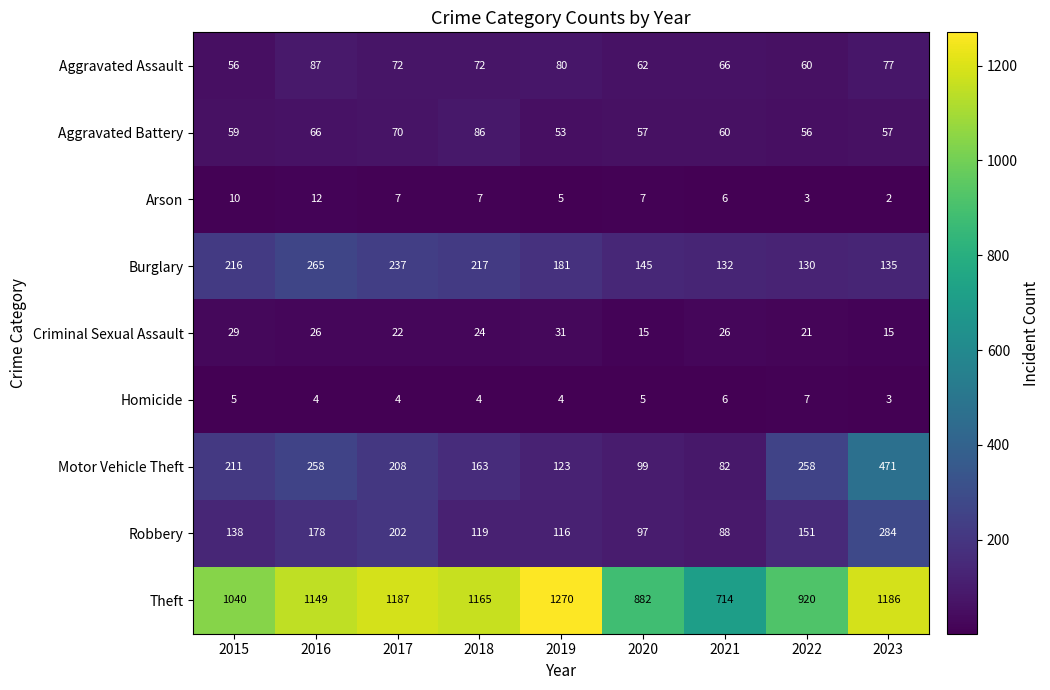

True or false: Arson has a value of 5 at 2022.

False